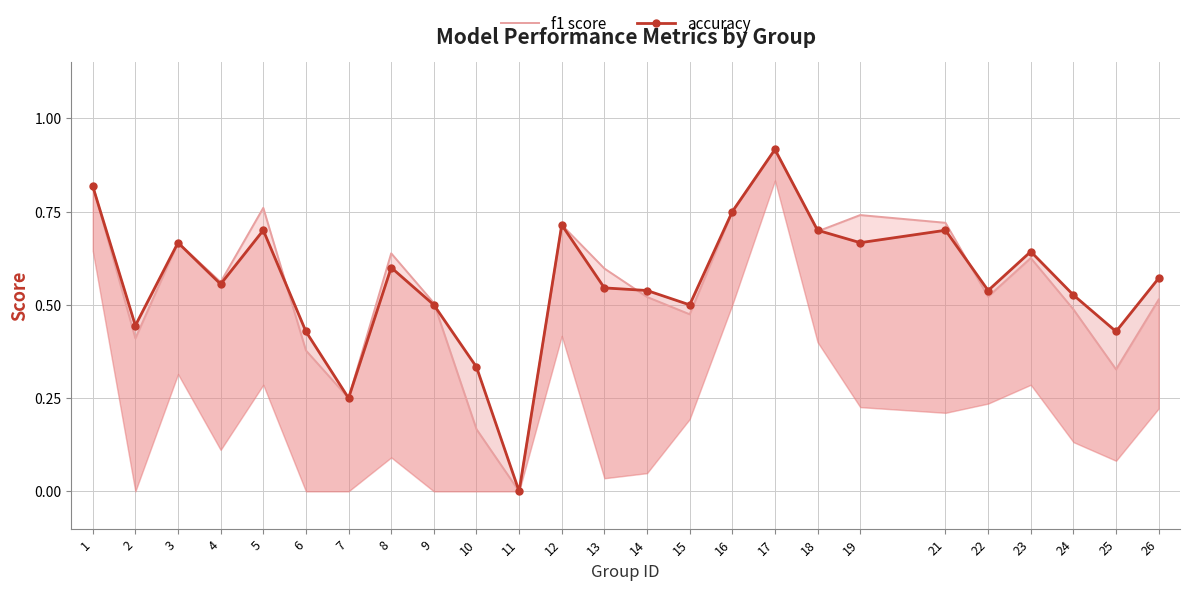

Between 13 and 12, which is larger?

12